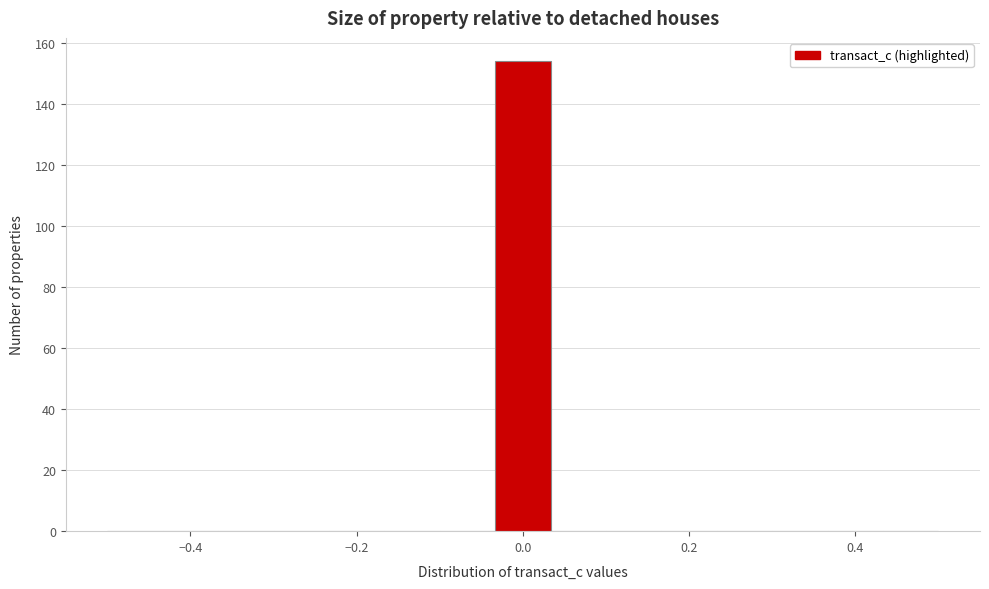

Read against the x-axis, roughly where is the centre of the tallest bar?

0.00